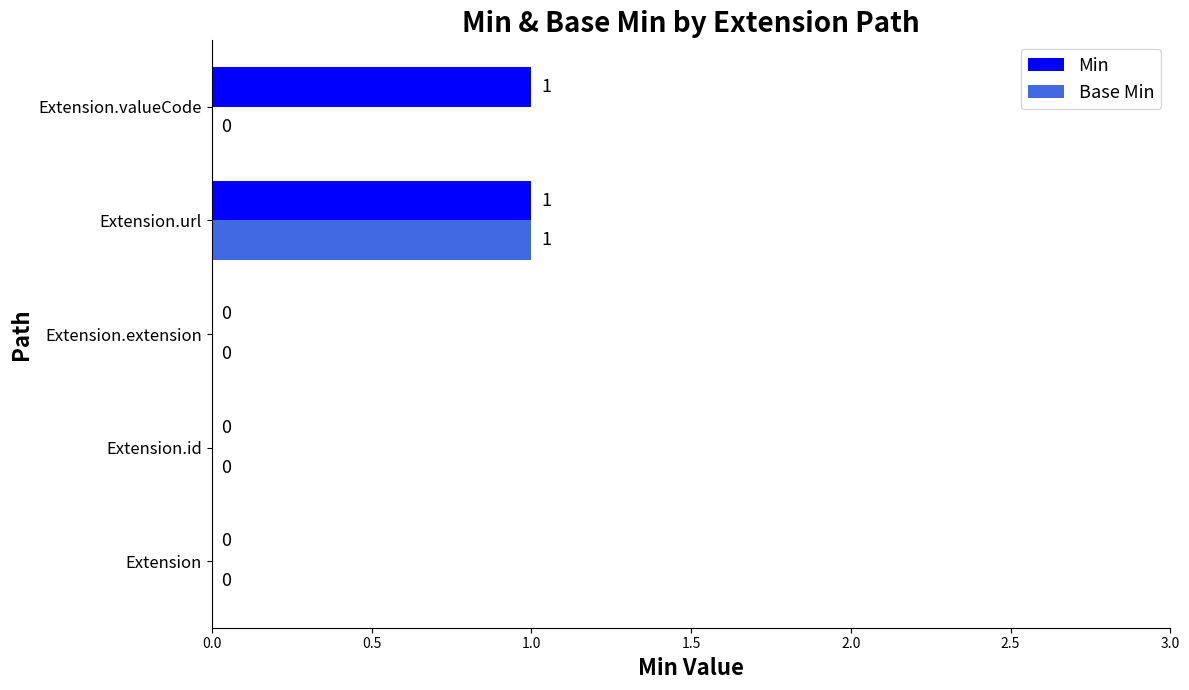

What is the highest value of the Base Min series?

1